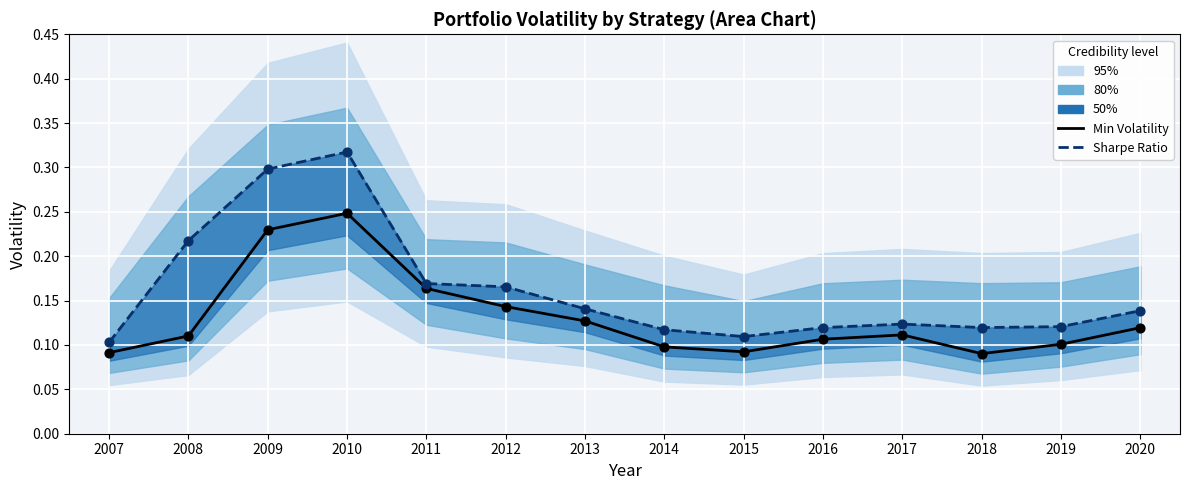

At how many categories does at least one series exceed 0?

14